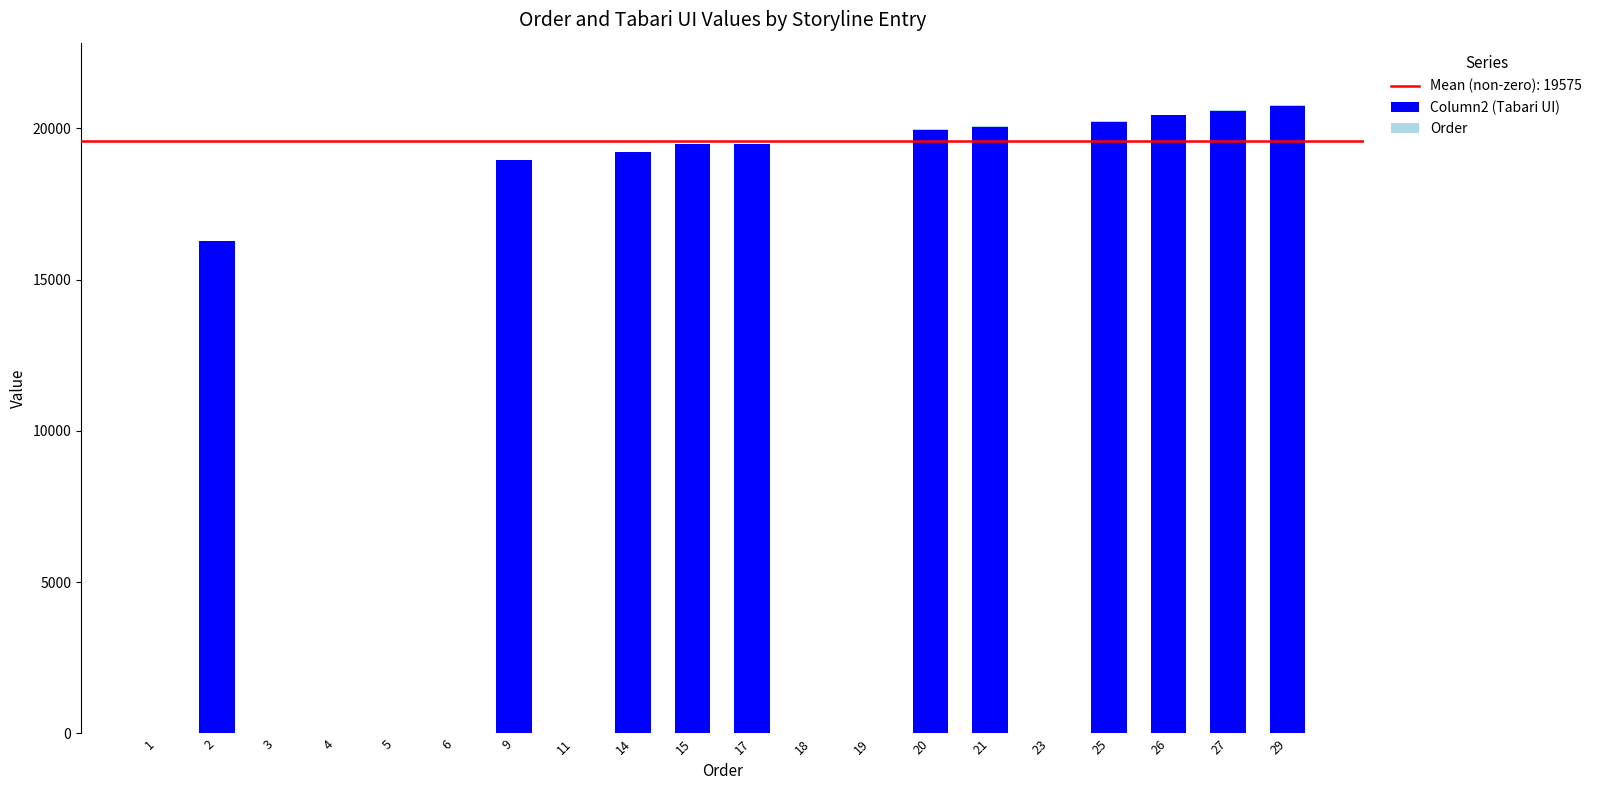

Are the bars horizontal?

No